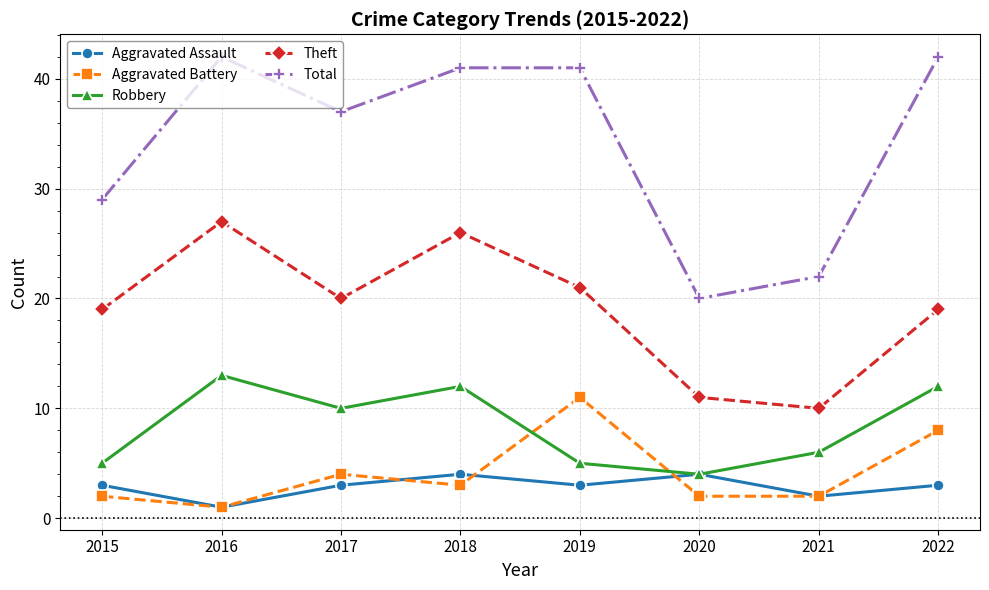

What is the difference between the second highest and minimum values in the Total series?

22